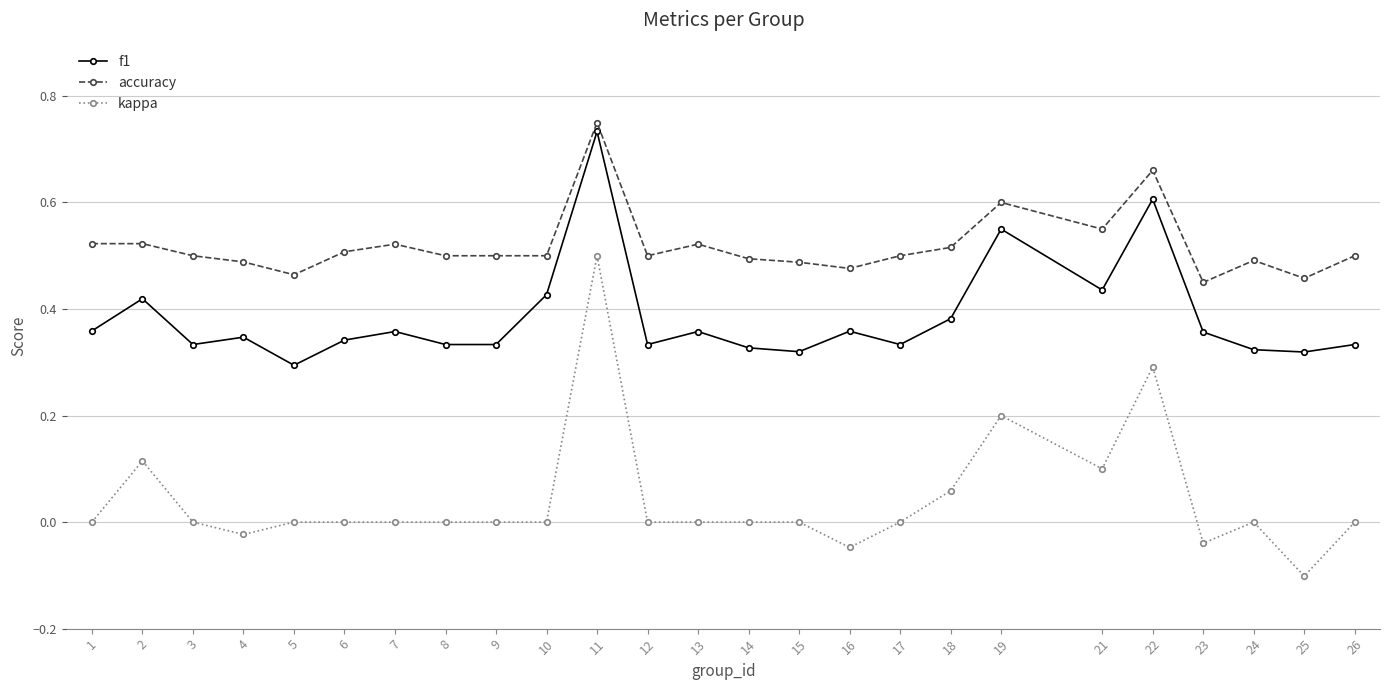

The f1 series shows 0.2 at 23. True or false?

False